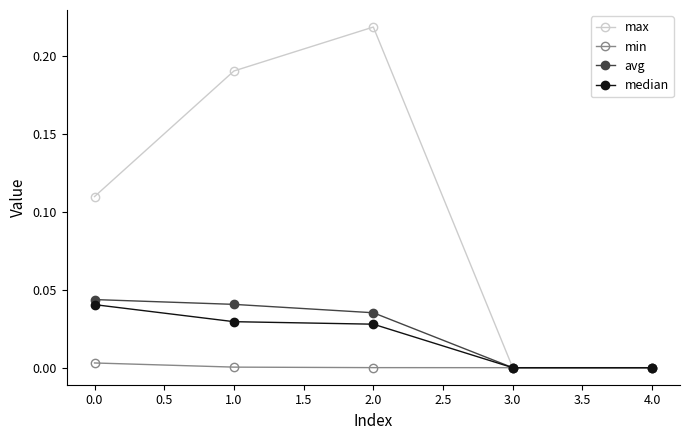

Between 2.0 and 3.0, which series saw the biggest shift?

max